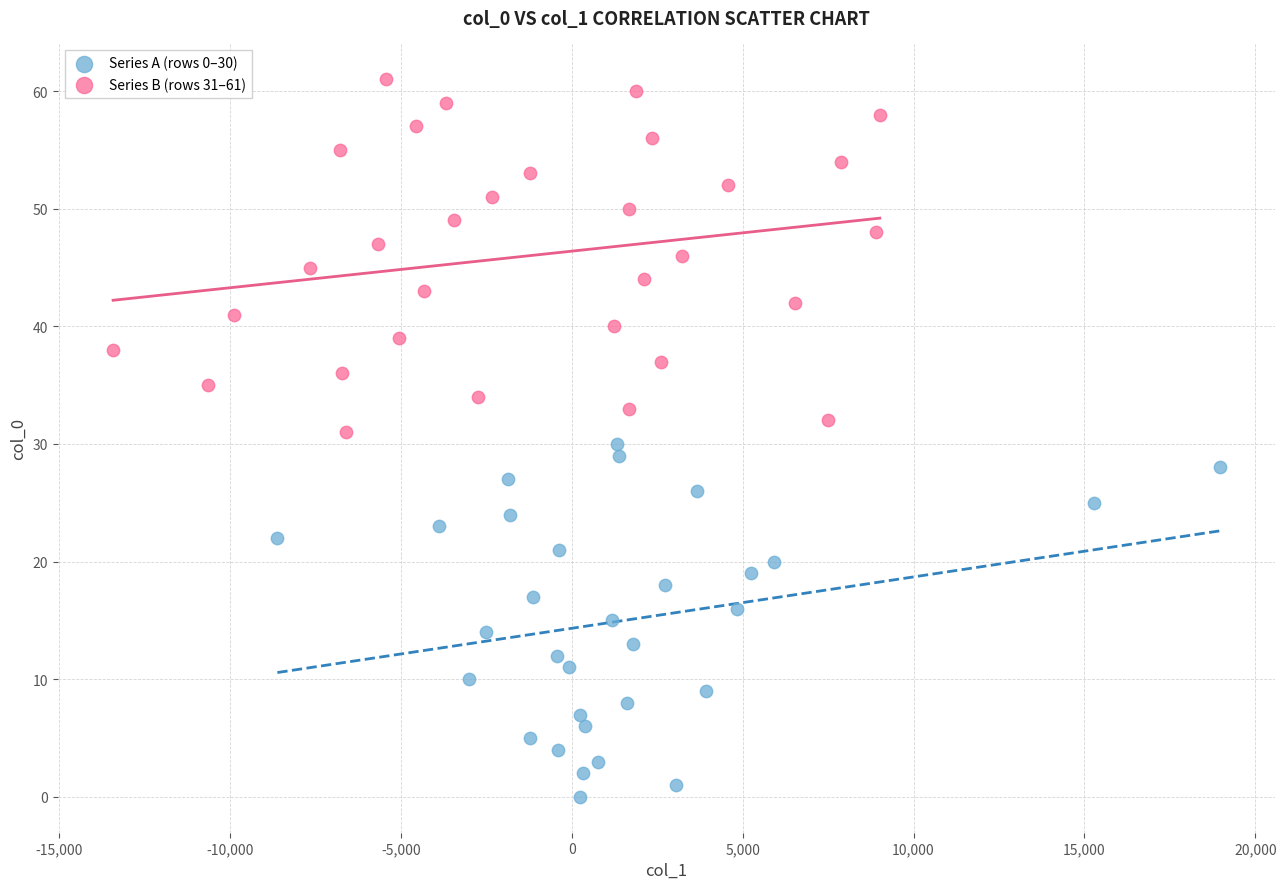

Which series contains the highest Y value?

Series B (rows 31–61)